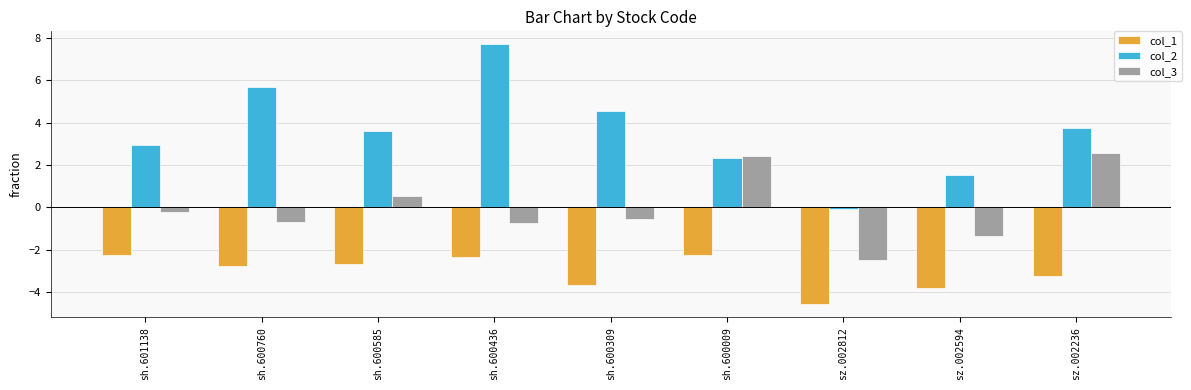

How many positive values does the col_2 series have?

8